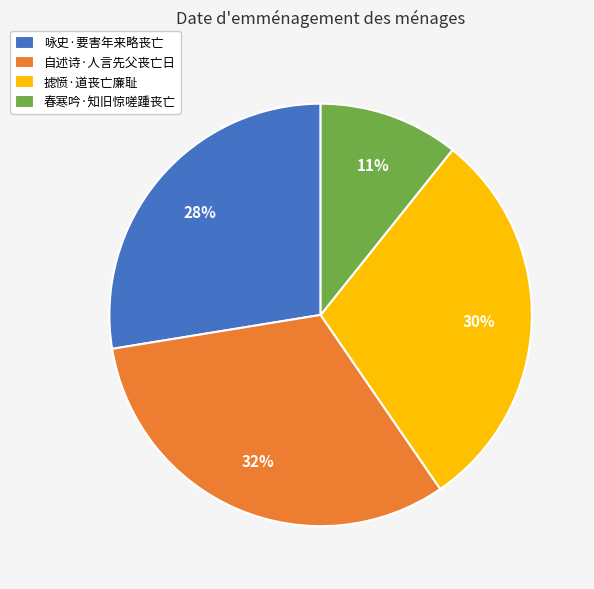

Is 摅愤·道丧亡廉耻 the majority of the pie?

No